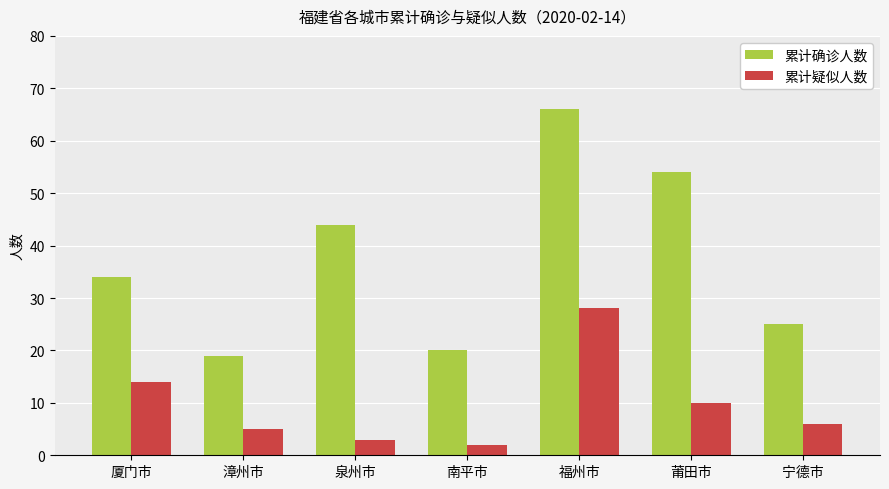

True or false: 累计疑似人数 has a value of 5 at 漳州市.

True